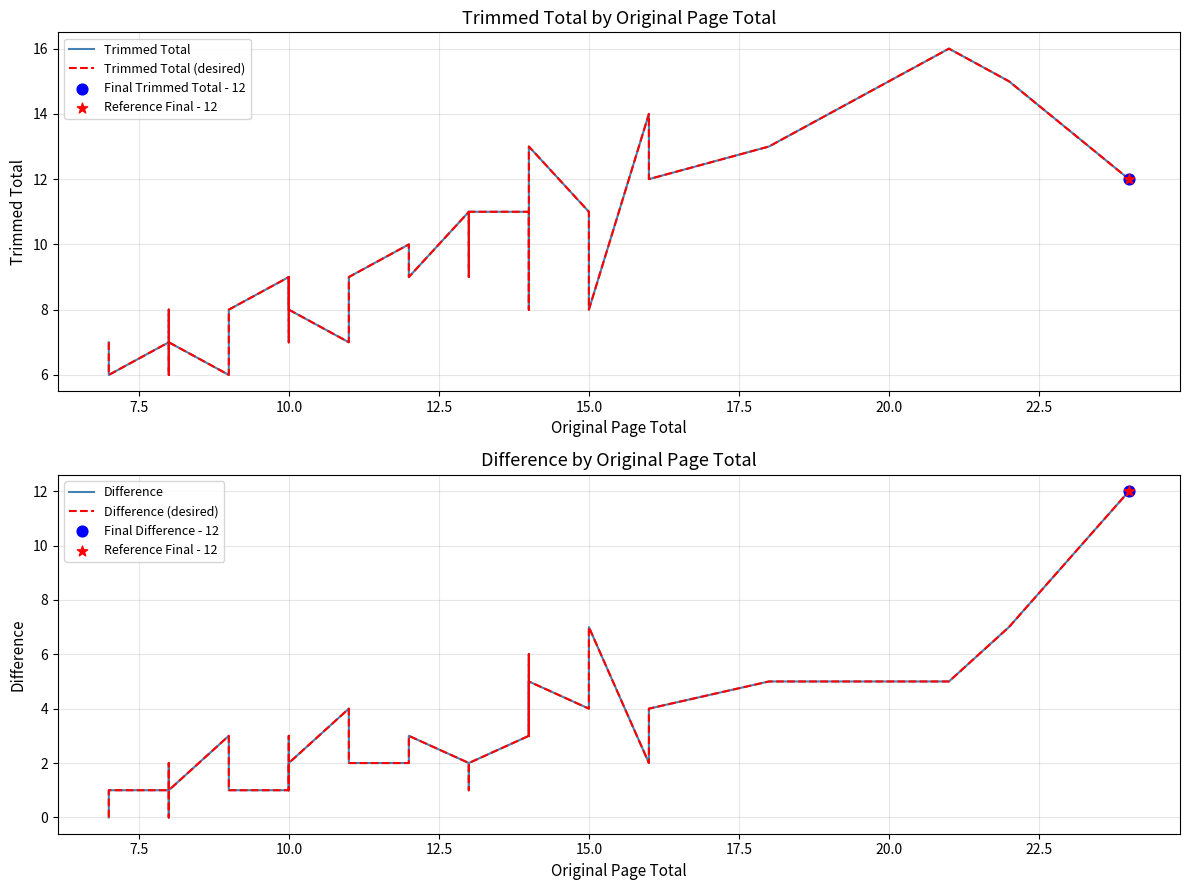

Which series reaches the minimum Y coordinate?

Difference